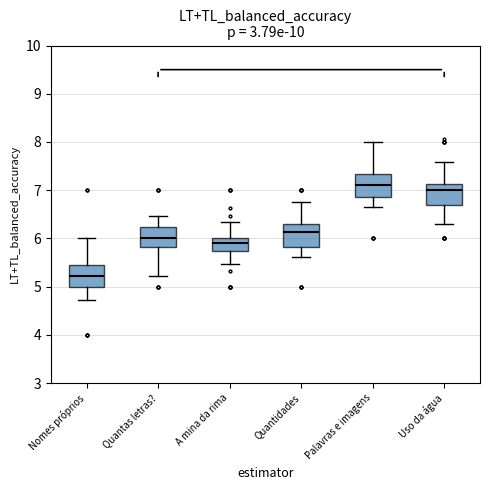

Which box's median line is the lowest?

Nomes próprios